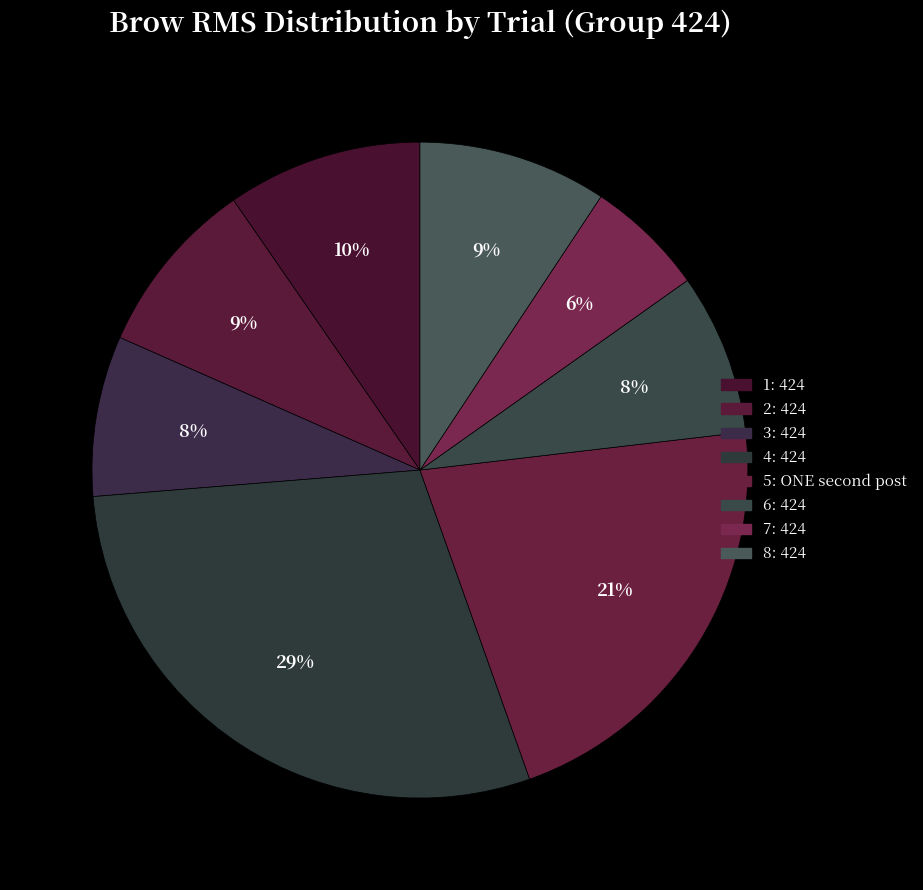

How many slices are in this pie chart?

8